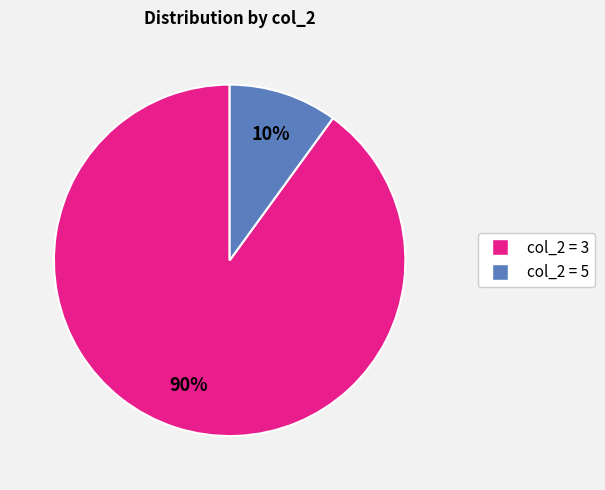

Is there any slice that represents more than half of the pie?

Yes